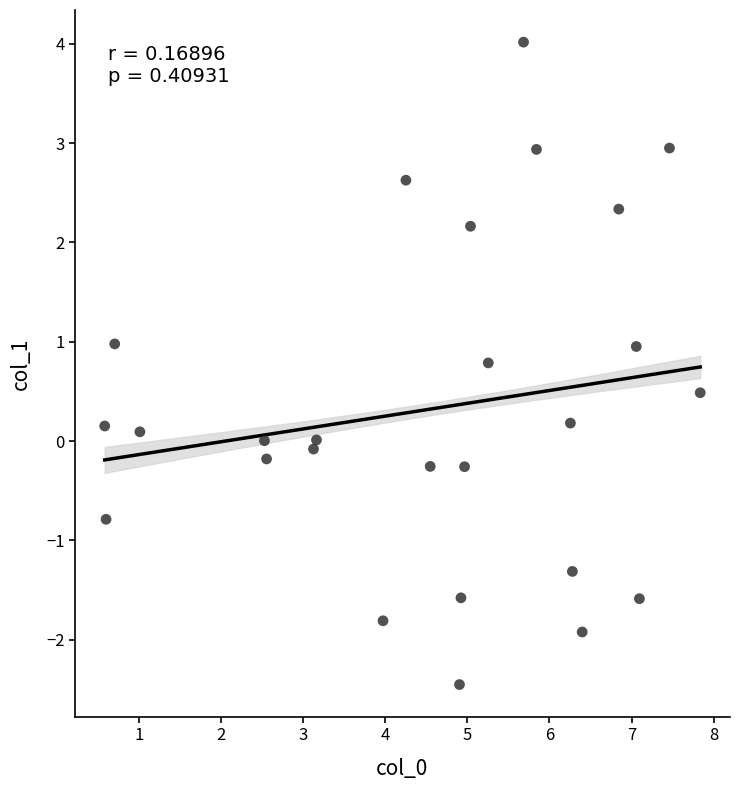

What is the range of Y values (max minus min)?

6.5